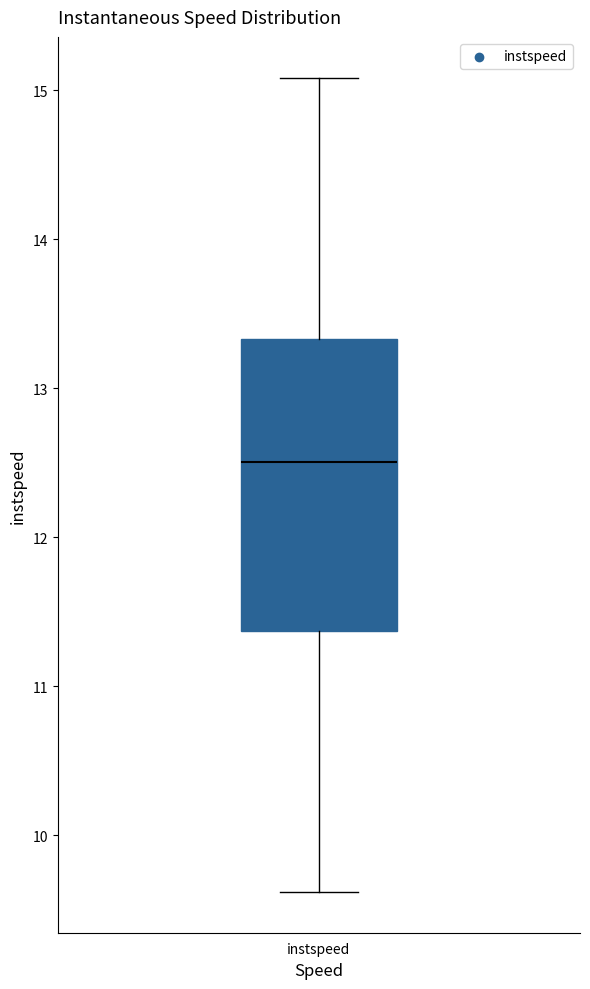

Read this box plot against the y-axis: the position of the median line, the range covered by the box, and the ends of both whiskers. The values are not printed on the chart, so give them approximately, as read against the axis.

median 12.5, box 11.4 to 13.3, whiskers 9.6 to 15.1